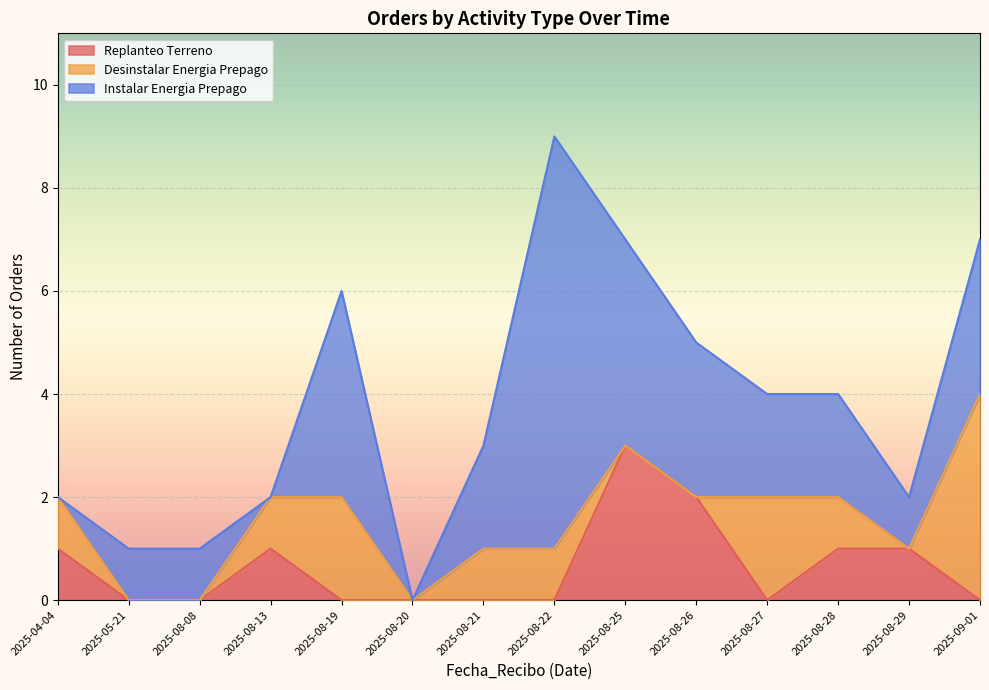

Which category has the highest value in the Replanteo Terreno series?

2025-08-25